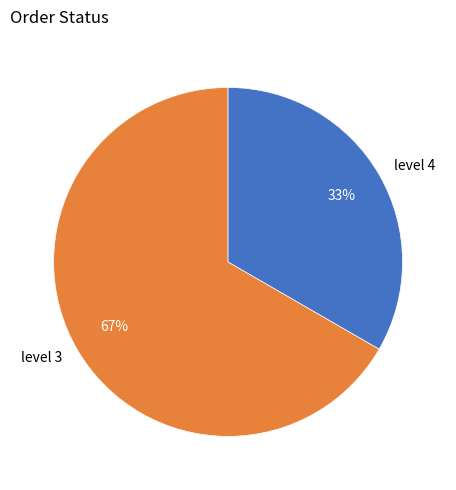

Does level 3 represent more than half of the total?

Yes